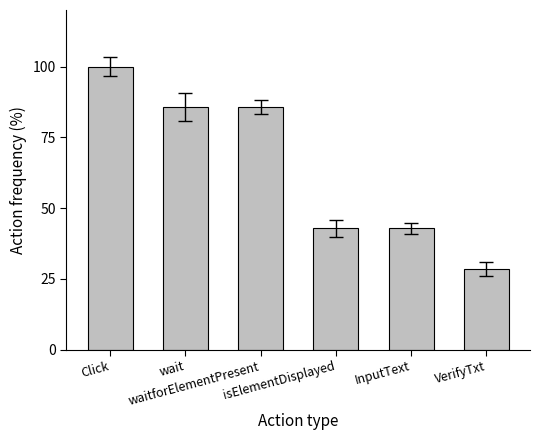

What is the ratio of the value at waitforElementPresent to the value at InputText?

2.0